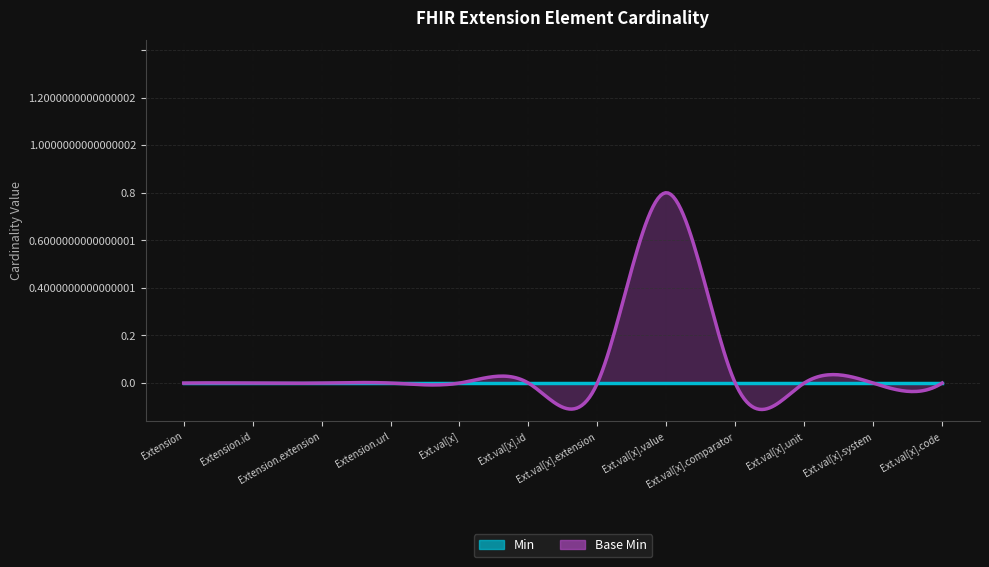

True or false: Min and Base Min cross at least once.

False